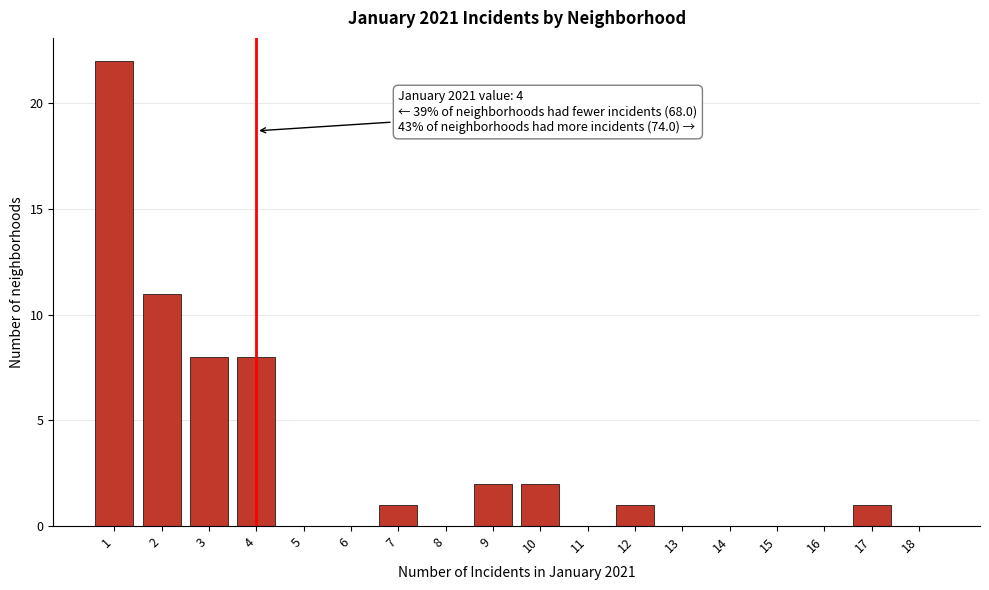

Which range on the x-axis has the tallest bar?

0.5 to 1.5